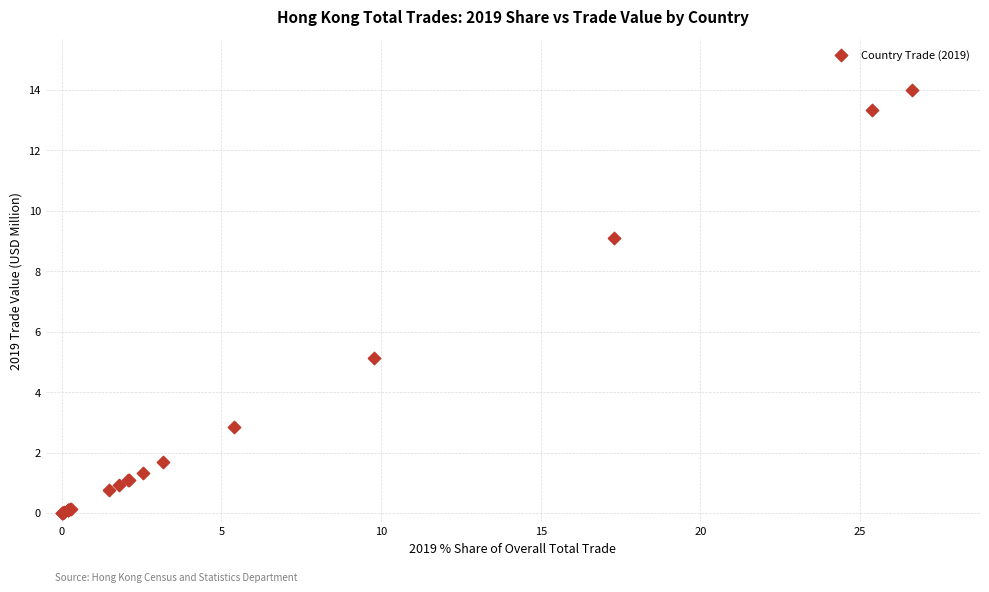

What Y value in the scatter plot is closest to 7?

5.1